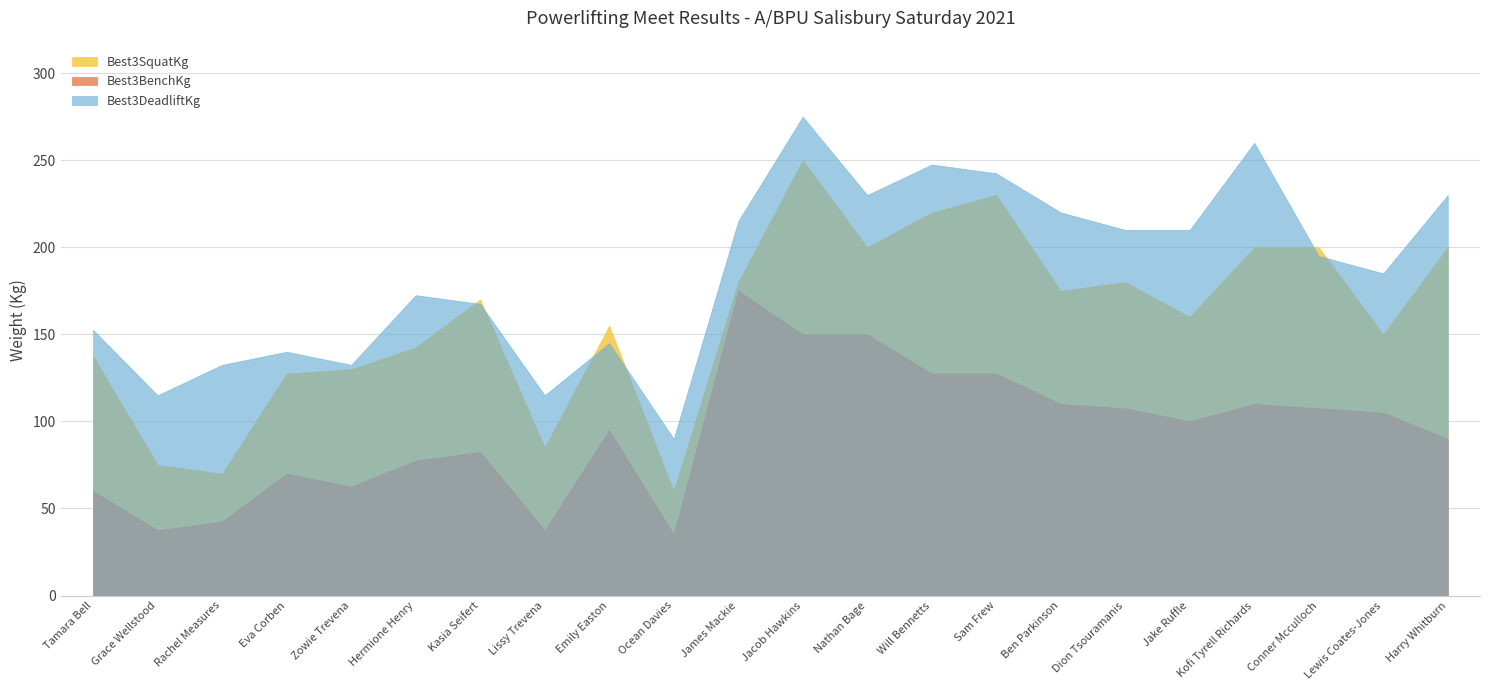

Which category has the lowest value across all series?

Ocean Davies